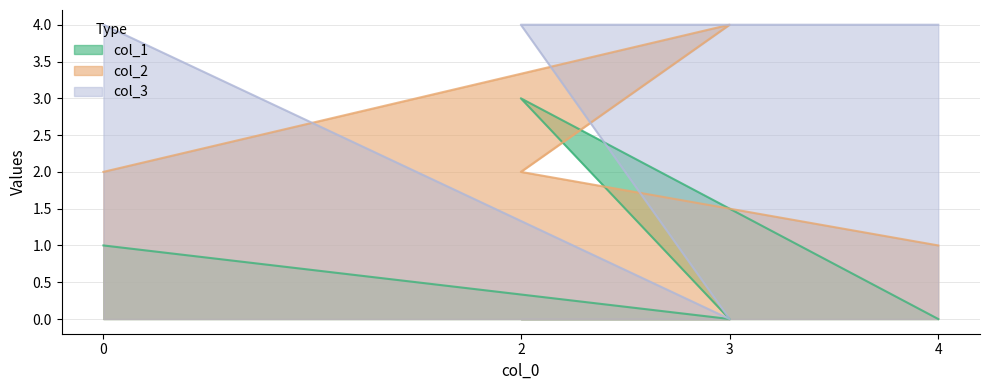

What is the value of the col_2 point at the 2nd from the left?

4